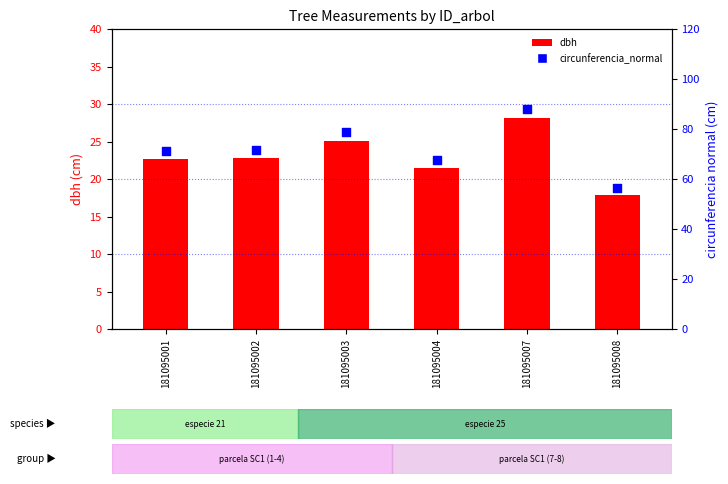

What are all the series names shown in the legend?

dbh, circunferencia_normal